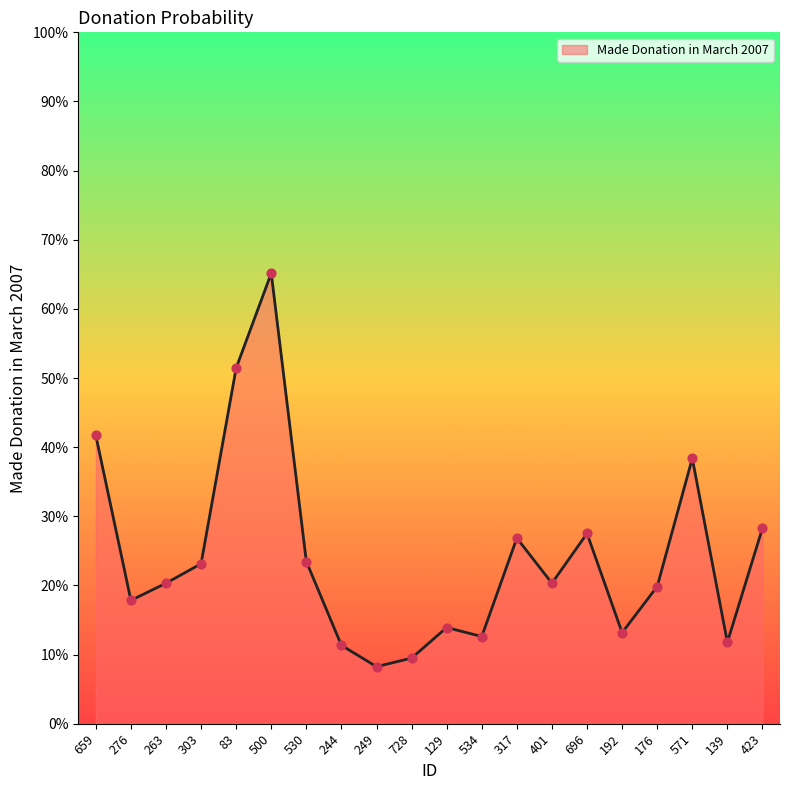

Between 500 and 317, which is larger?

500